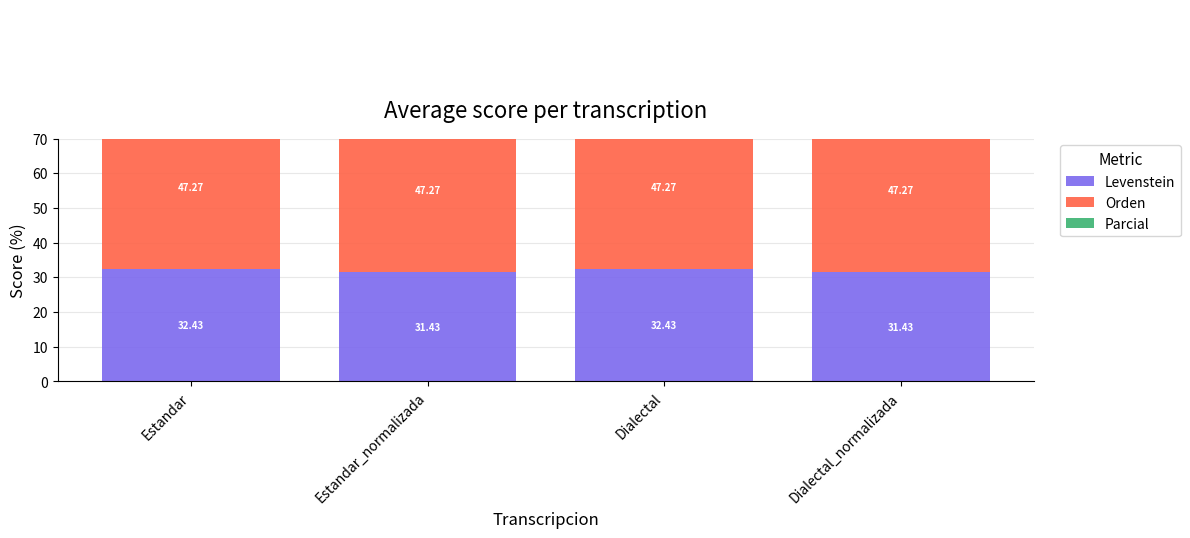

At how many categories does at least one series exceed 36?

4